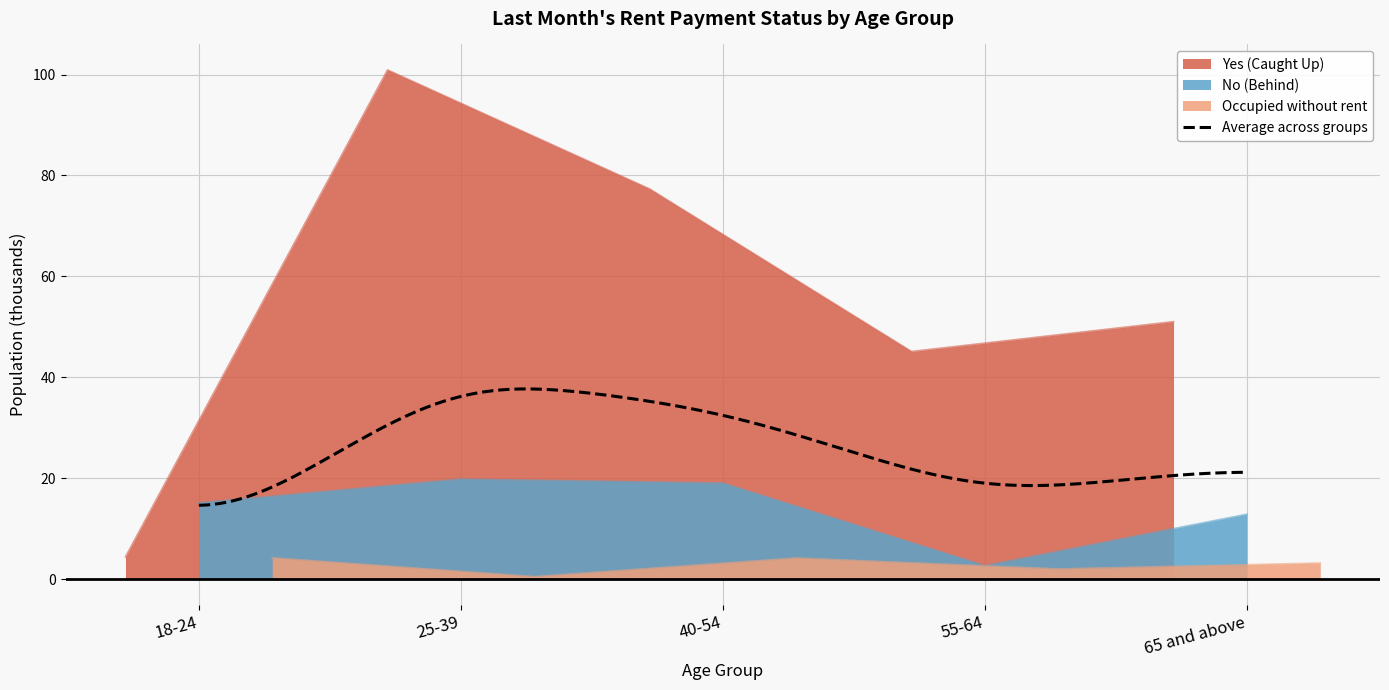

How many lines are shown in the chart?

3